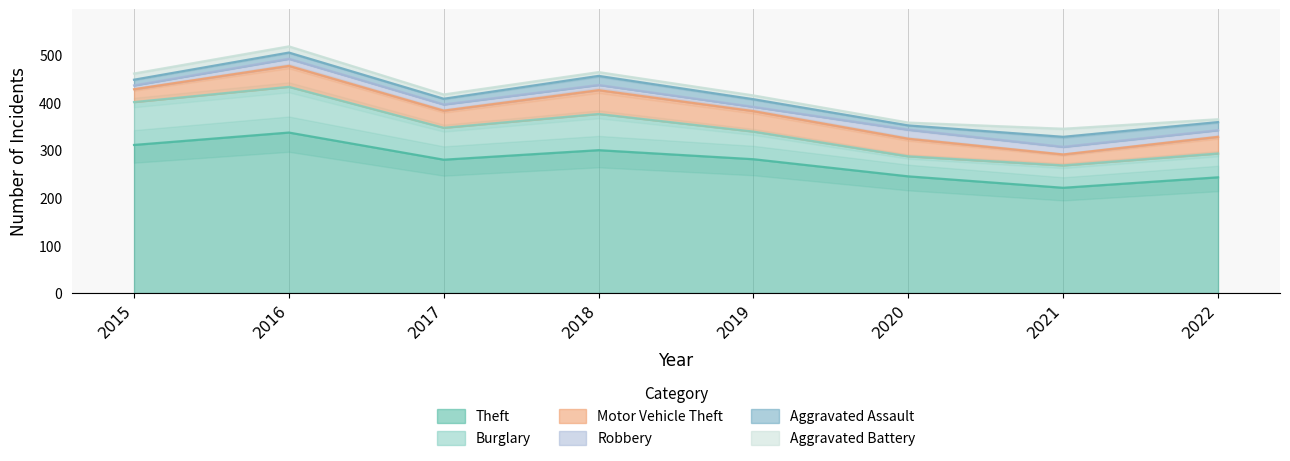

In Theft, how many points are higher than both neighbors (excluding endpoints)?

2